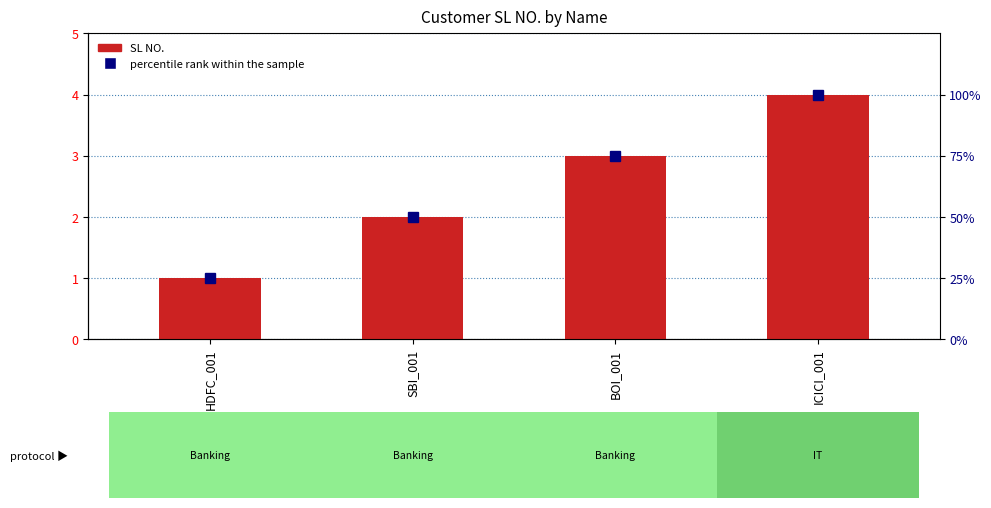

What is the total value across all series at HDFC_001?

26